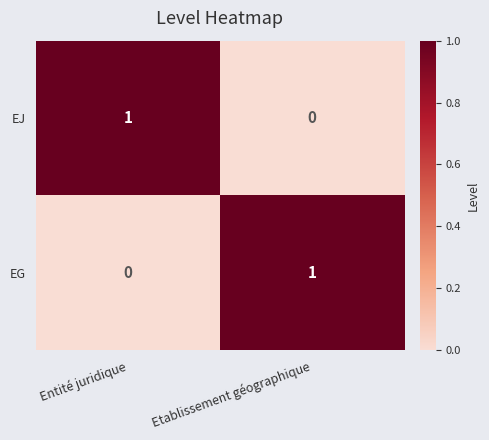

Which category has the highest value in the EJ series?

Entité juridique